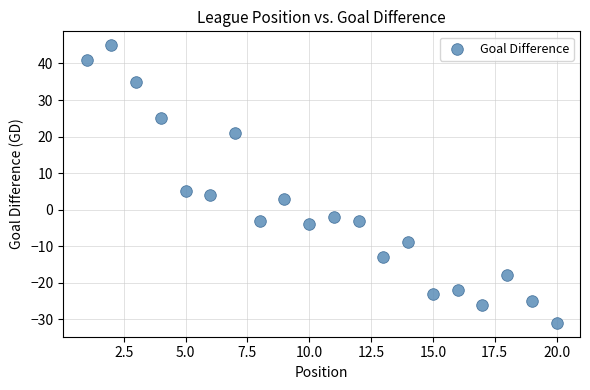

What is the range of X values (max minus min)?

19